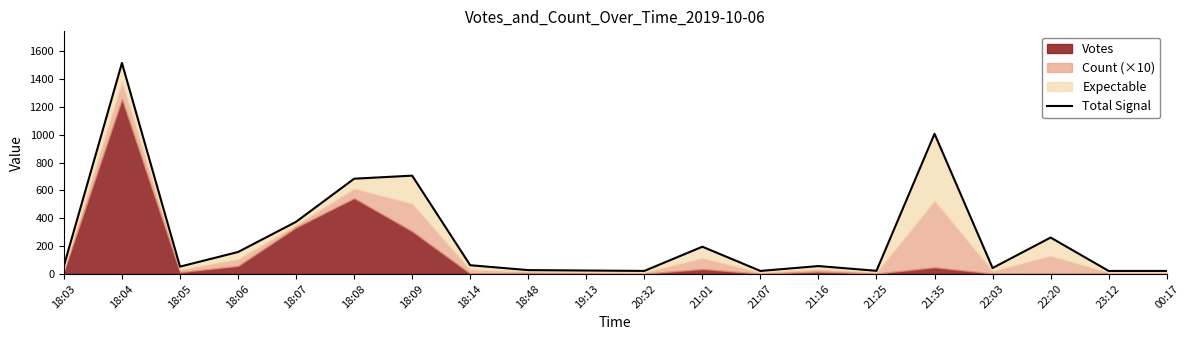

Which label corresponds to the smallest value in the chart?

20:32